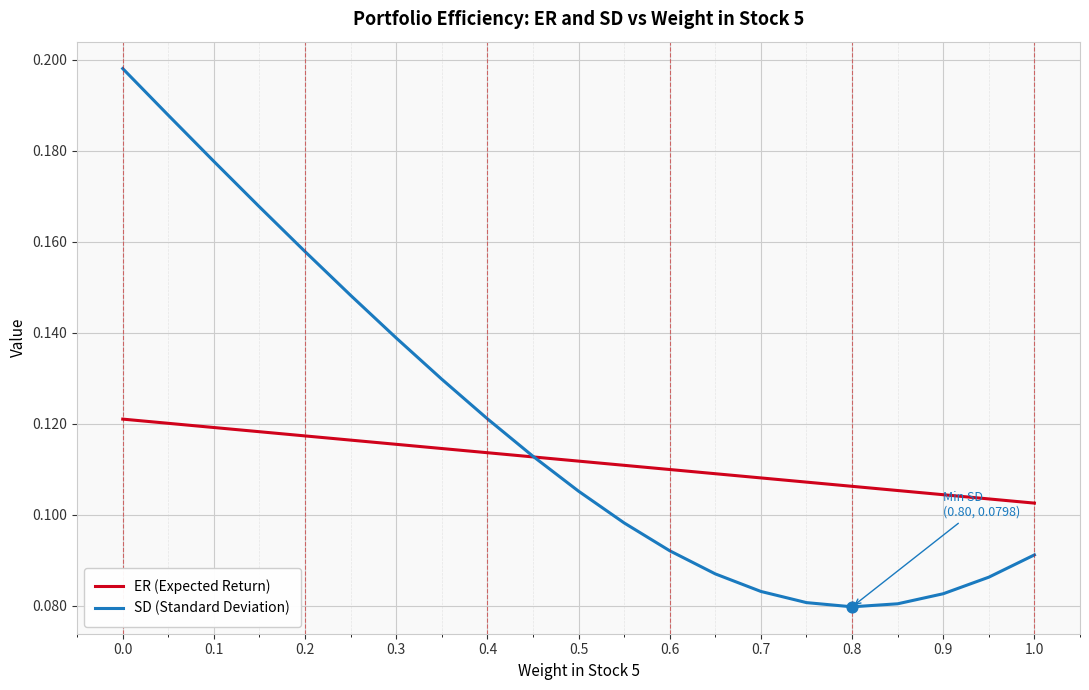

At how many categories does at least one series exceed 0?

21